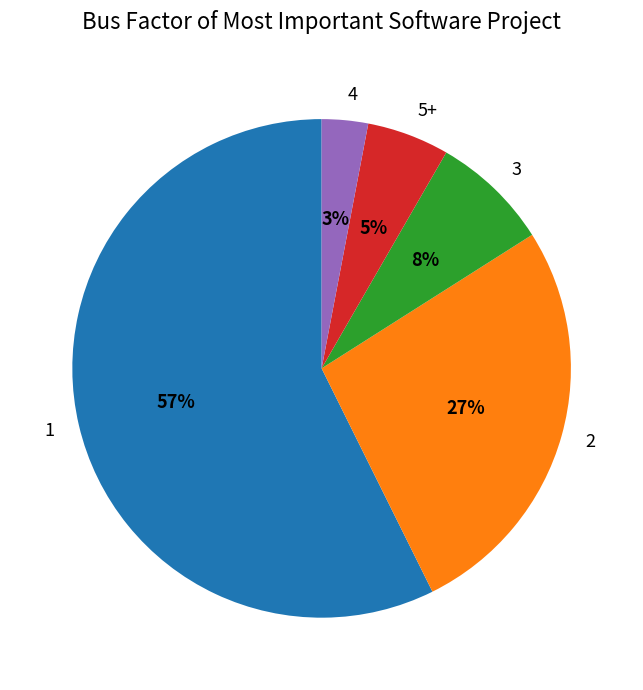

Which category has the biggest portion of the pie?

1